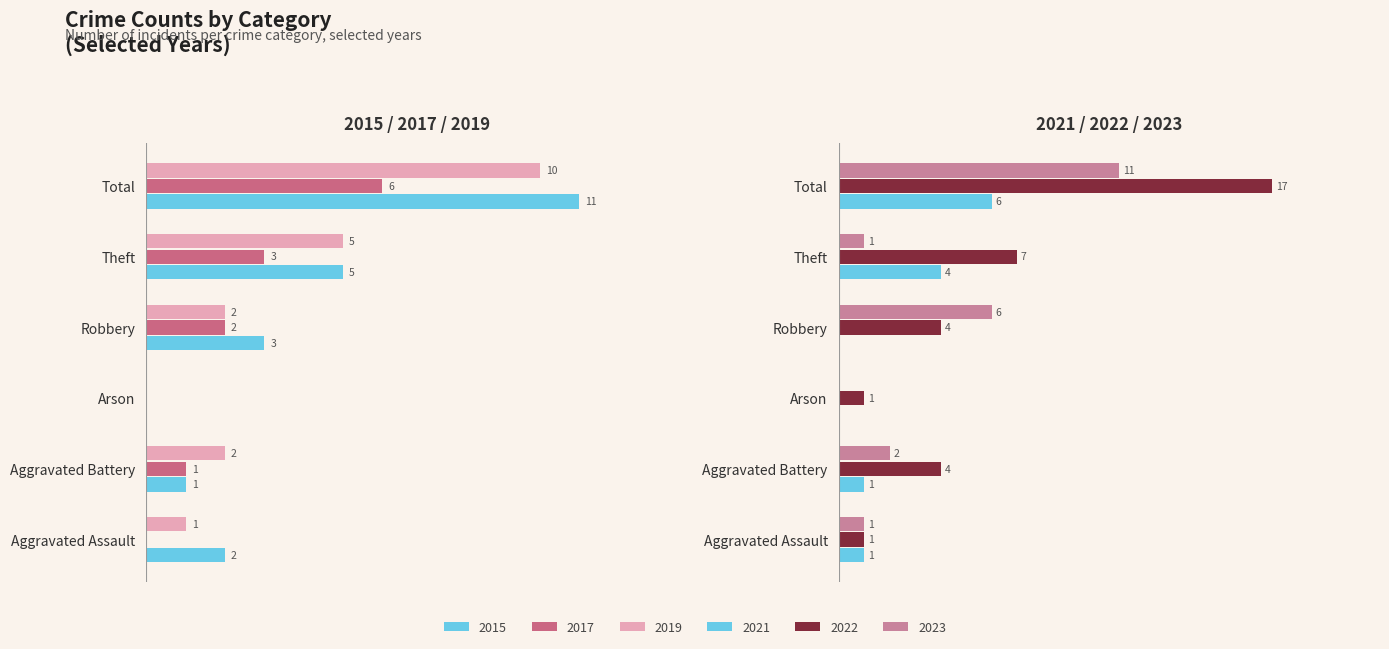

Which series changed the most between Aggravated Assault and Total?

2022